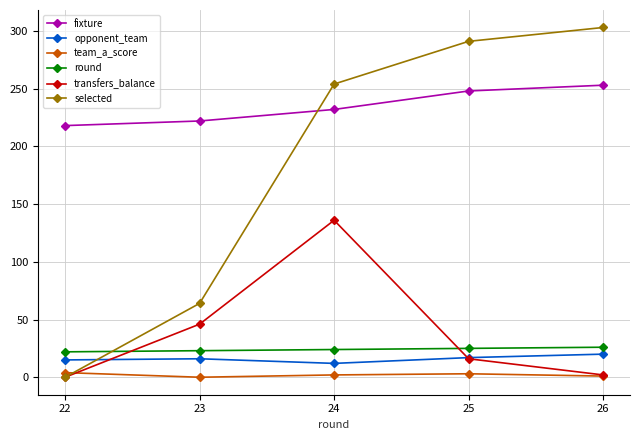

Is it true that team_a_score equals 4 at 22?

True